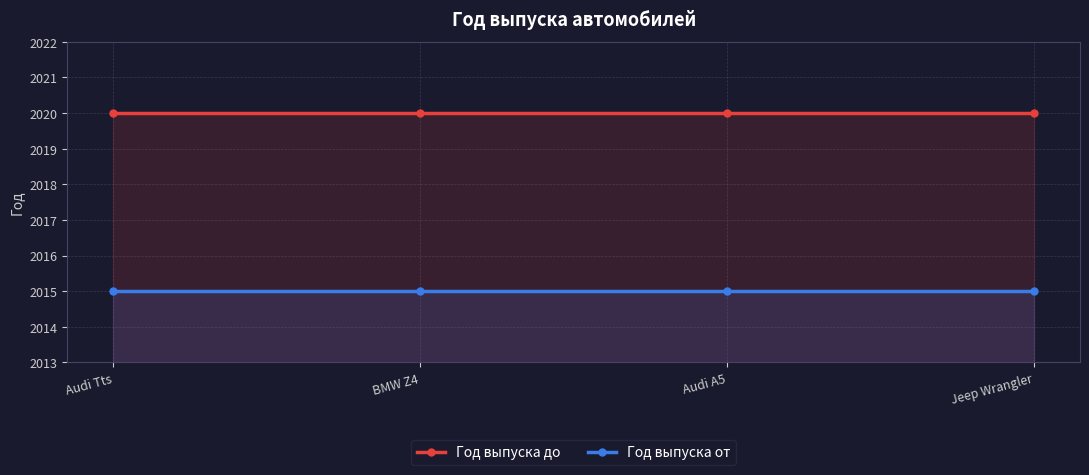

Is the value of Год выпуска до at Audi Tts greater than the value of Год выпуска от at BMW Z4?

Yes